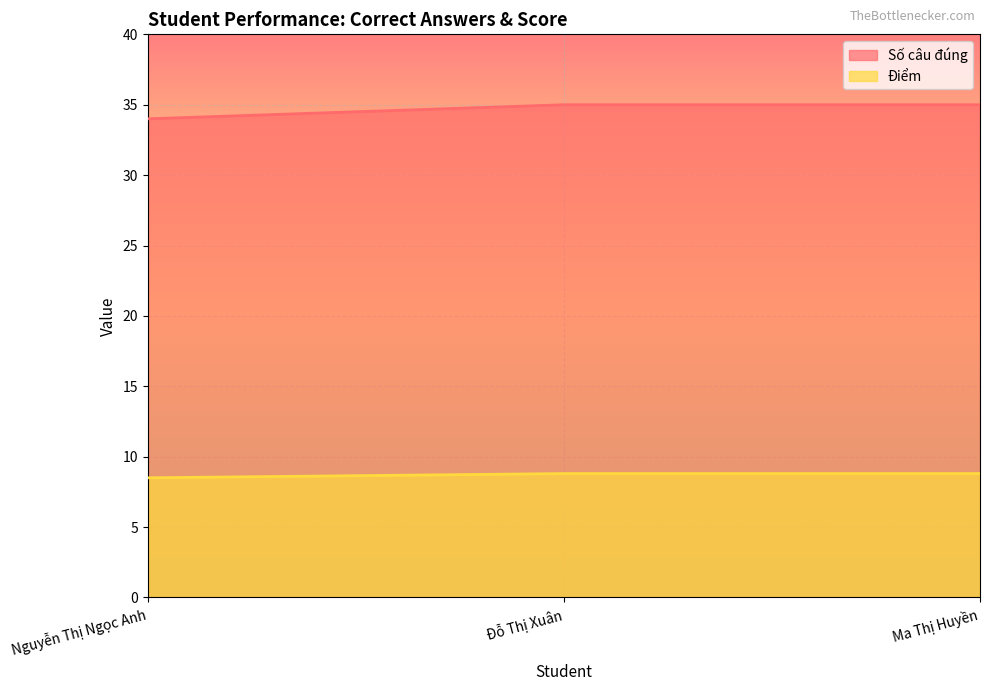

What is the total value across all series at Ma Thị Huyền?

43.8